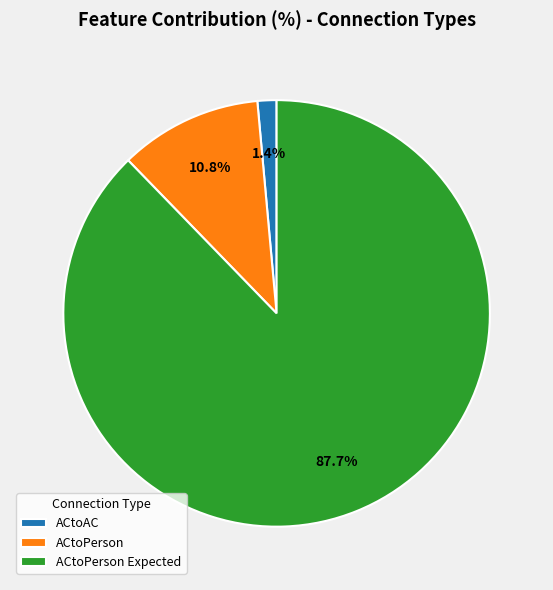

How many slices are in this pie chart?

3